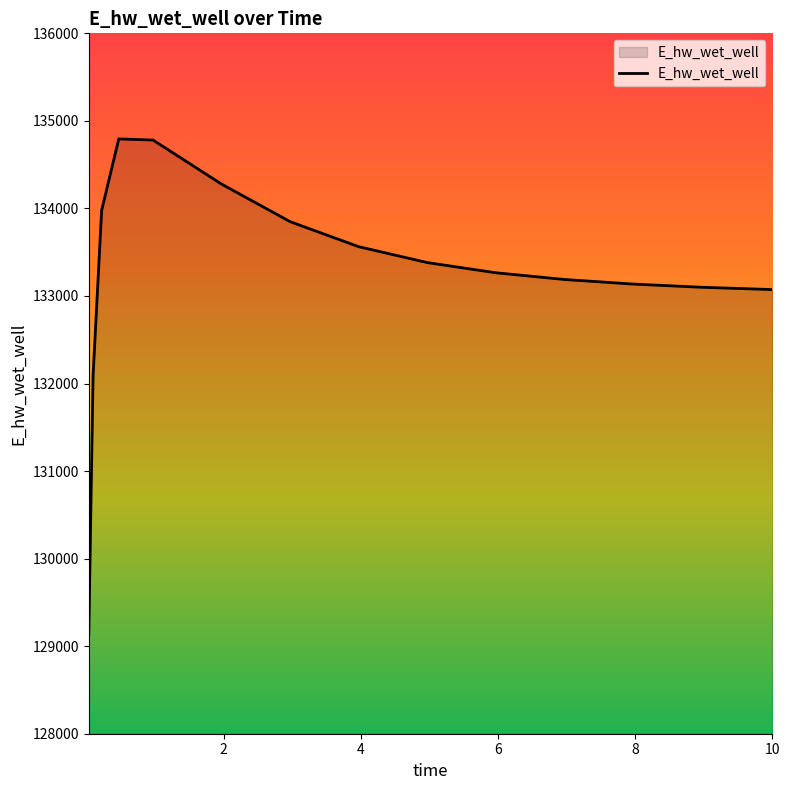

What is the smallest value displayed?

129132.1